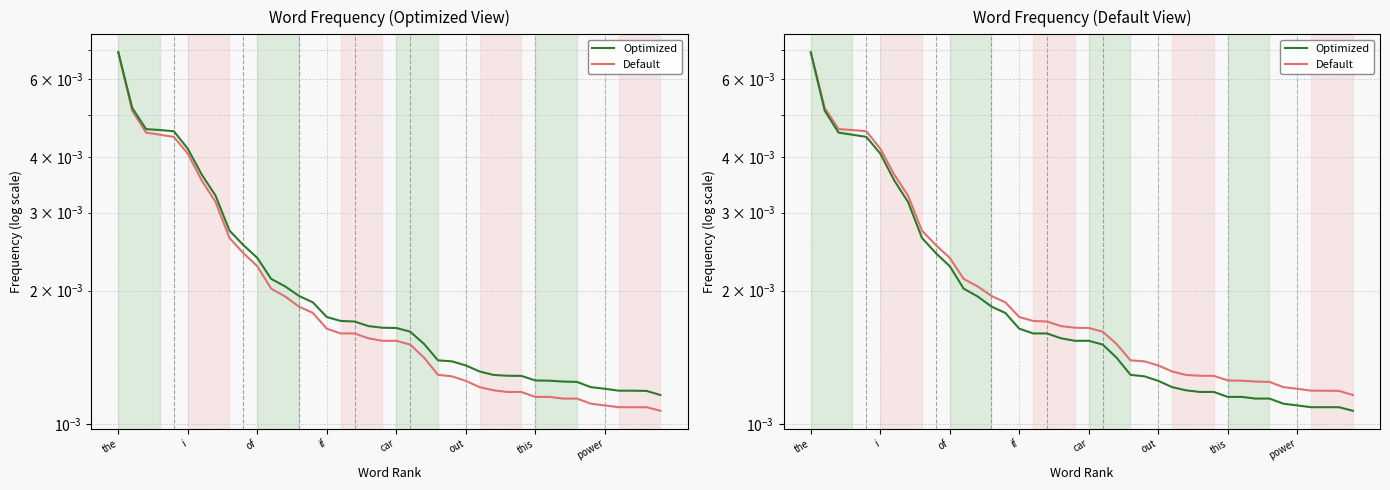

How many lines are shown in the chart?

2